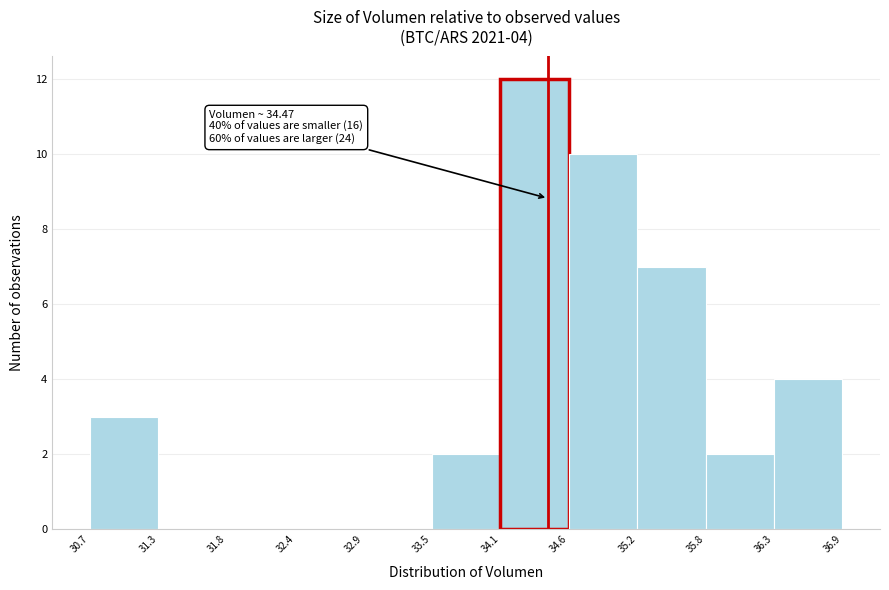

Over which range of the x-axis is the bar tallest?

34.1 to 34.6